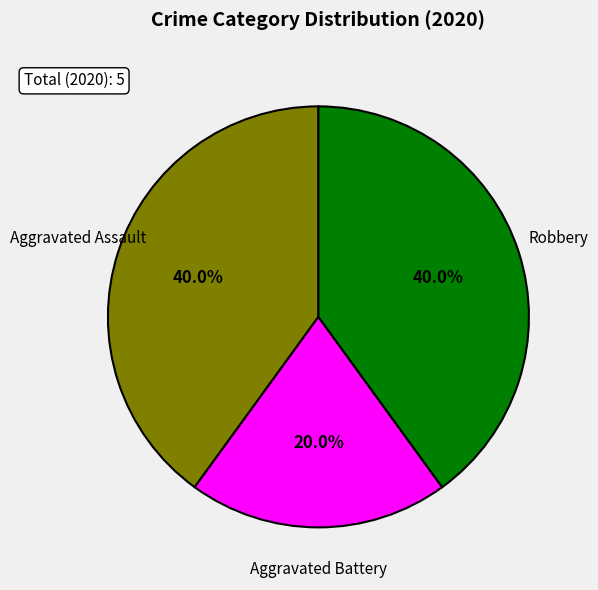

Does Robbery account for over 50% of the chart?

No